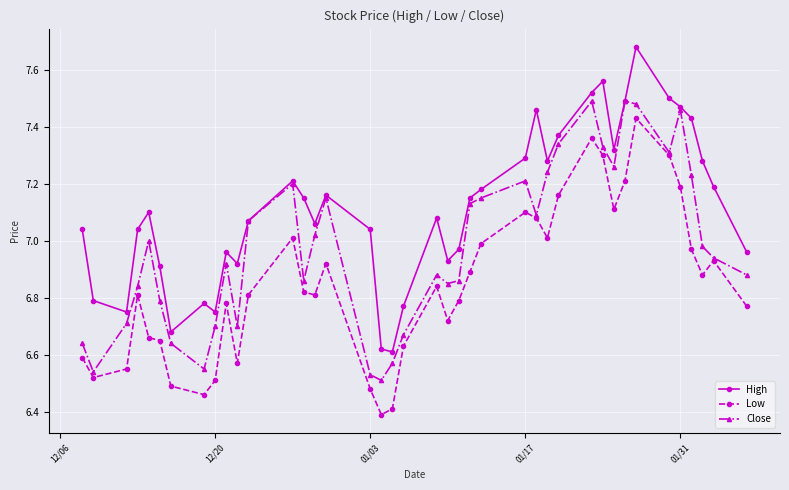

What is the sum of all High values?

284.5